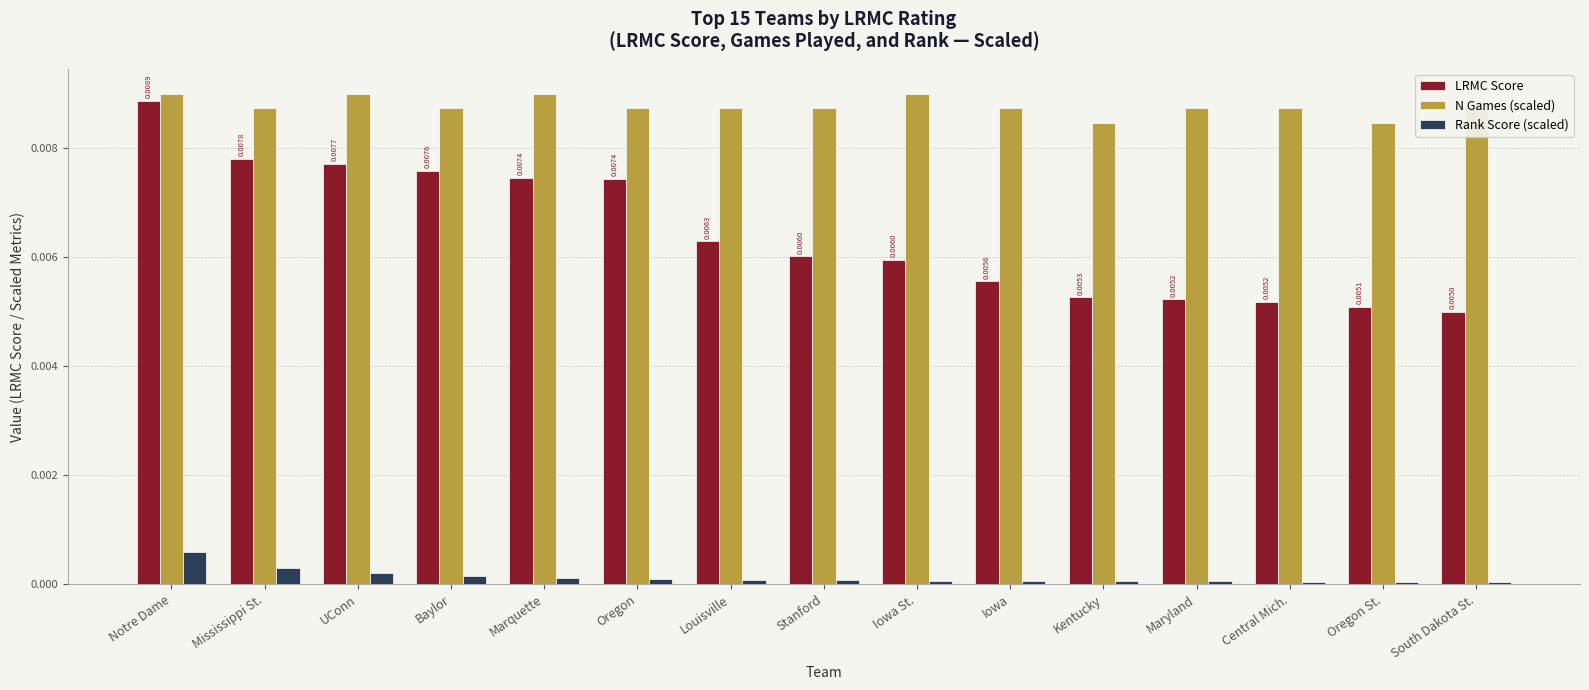

At which category is the sum across all series the highest?

Notre Dame